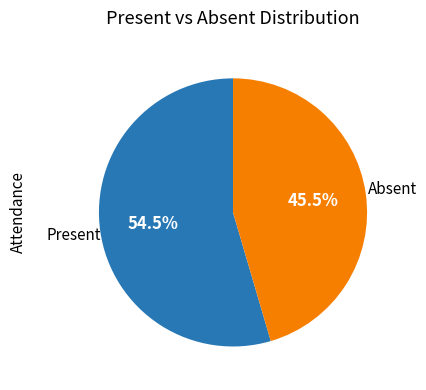

How many segments does this pie chart have?

2